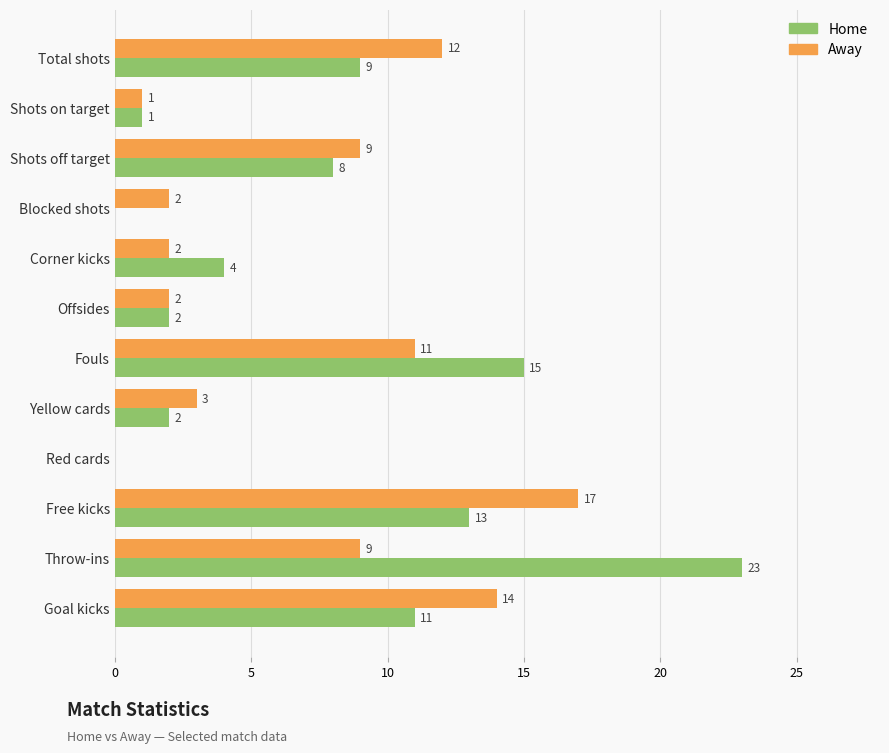

At which category is the sum across all series the highest?

Throw-ins